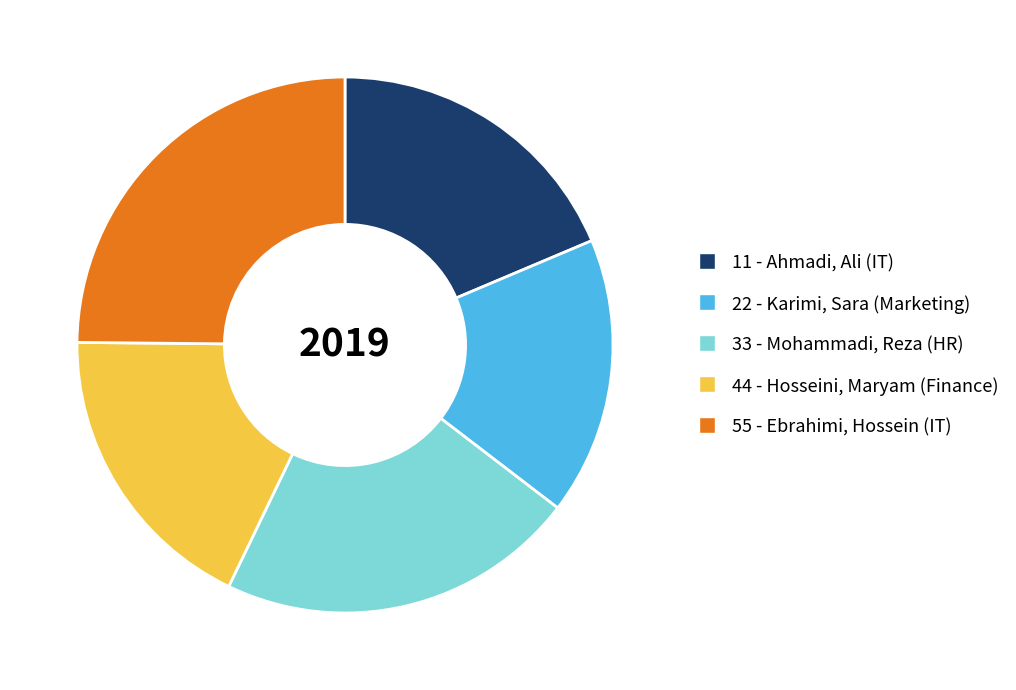

Which has a higher value, 55 - Ebrahimi, Hossein (IT) or 33 - Mohammadi, Reza (HR)?

55 - Ebrahimi, Hossein (IT)